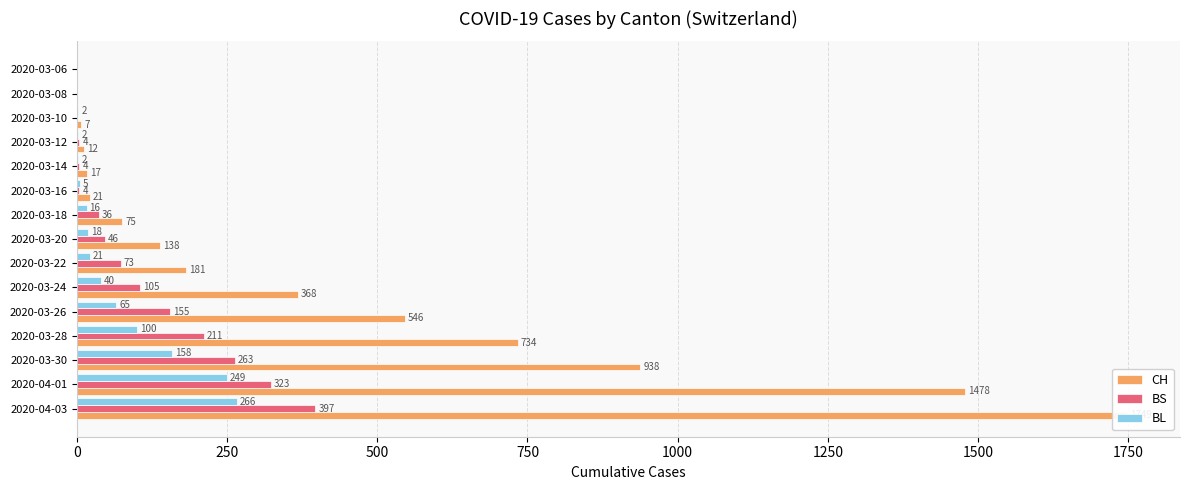

What is the difference between the maximum and minimum values in the BS series?

397